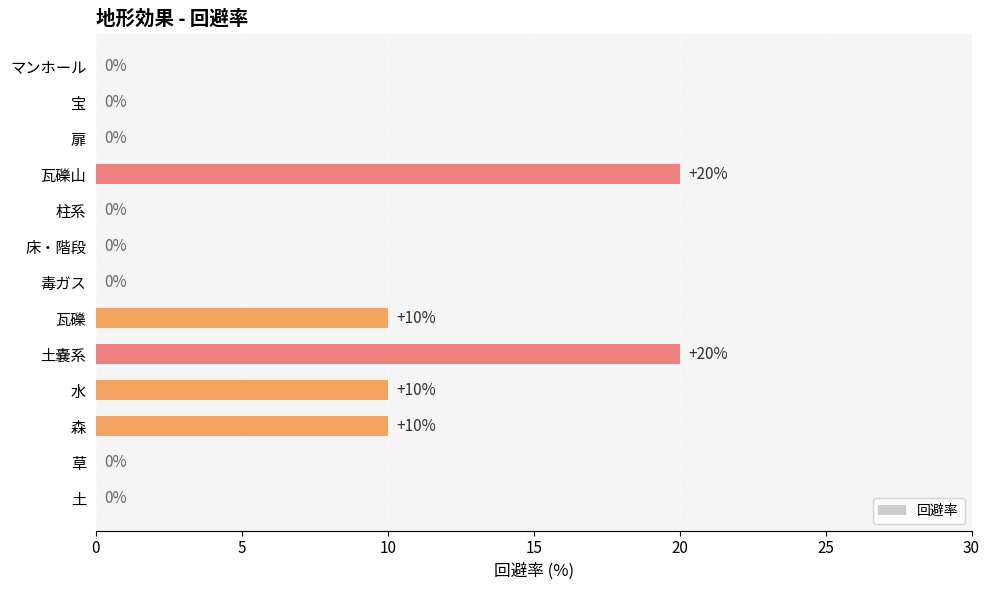

Are the bars horizontal?

Yes